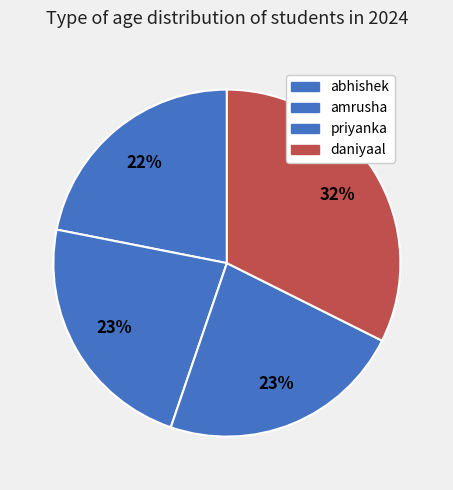

To the nearest percent, what percentage of the pie is daniyaal?

32%